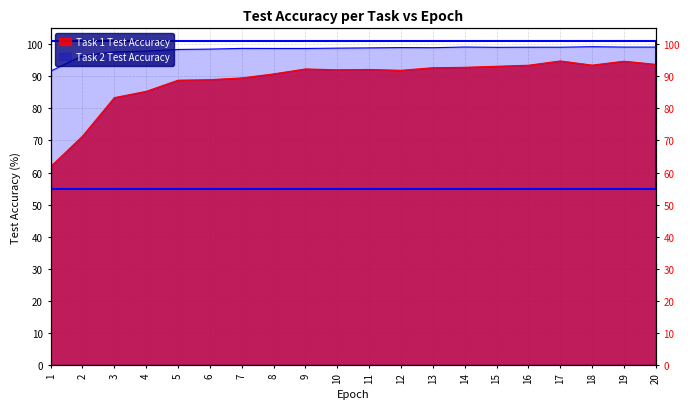

Rank the series by their maximum value, from lowest to highest.

Task 1 Test Accuracy, Task 2 Test Accuracy